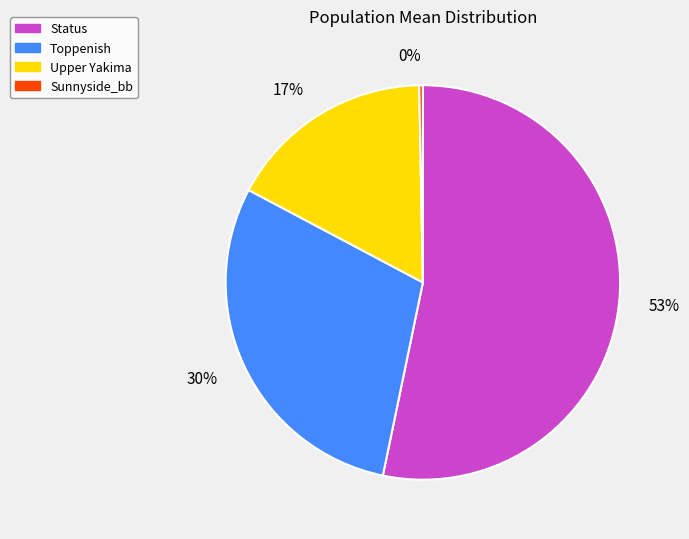

Is it true that Sunnyside_bb is 10% of the pie?

False